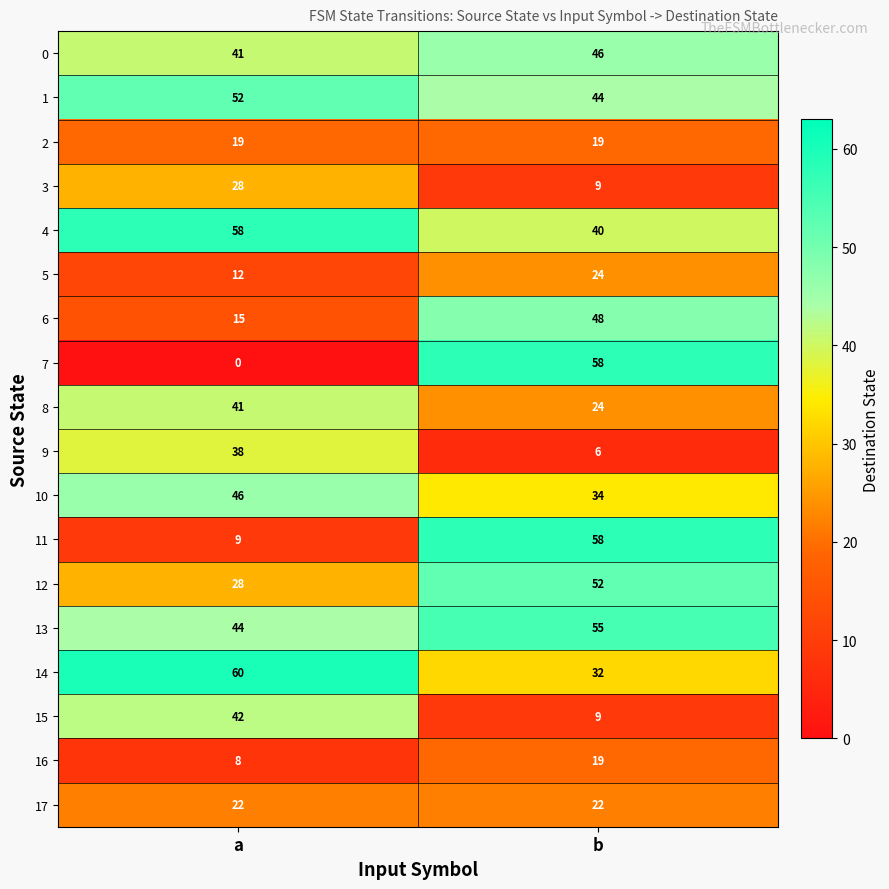

At which category is the sum across all series the highest?

b